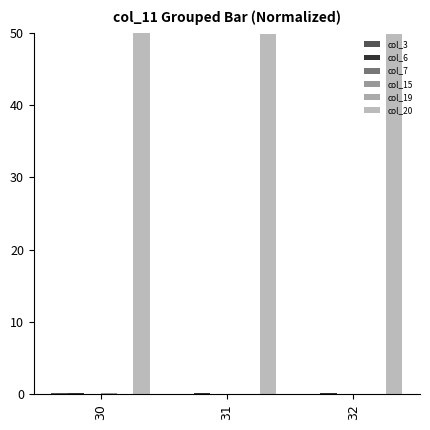

What is the value of the col_3 bar at the 3rd from the left?

0.1